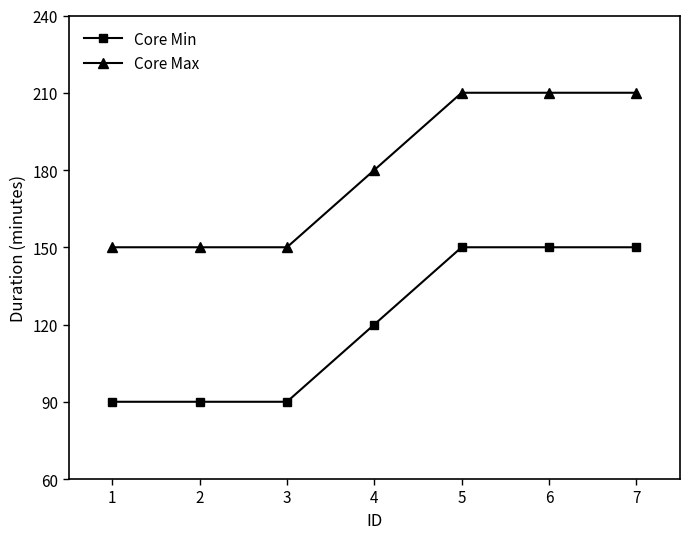

Rank the series by their maximum value, from highest to lowest.

Core Max, Core Min